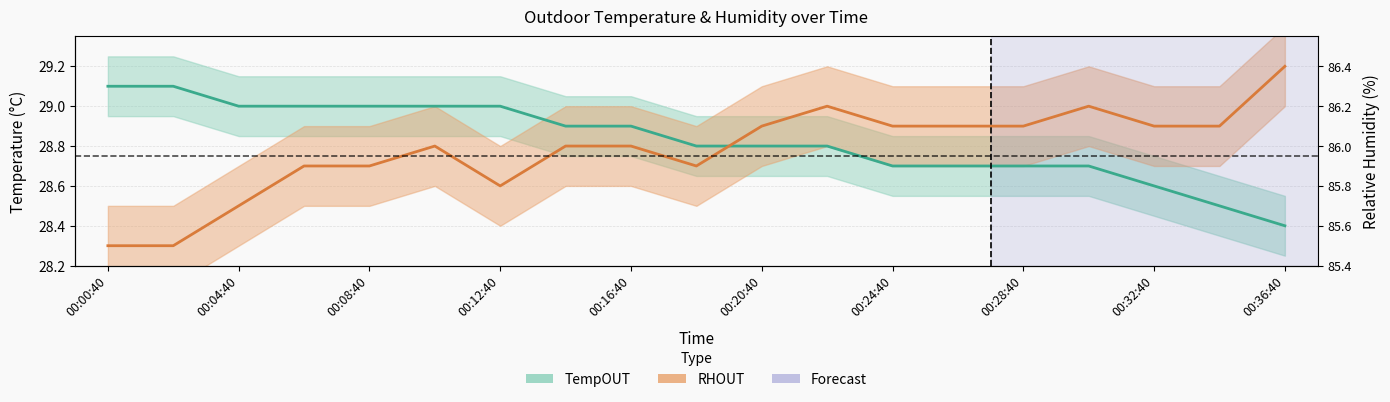

Is it true that TempOUT equals 29.0 at 00:12:40?

True